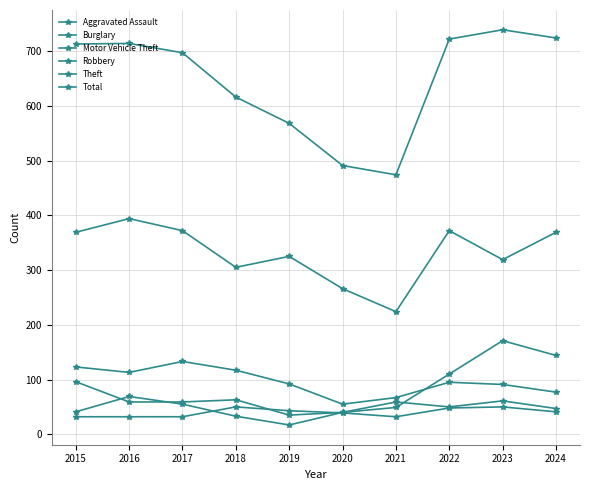

Between 2021 and 2019, which is larger?

2019